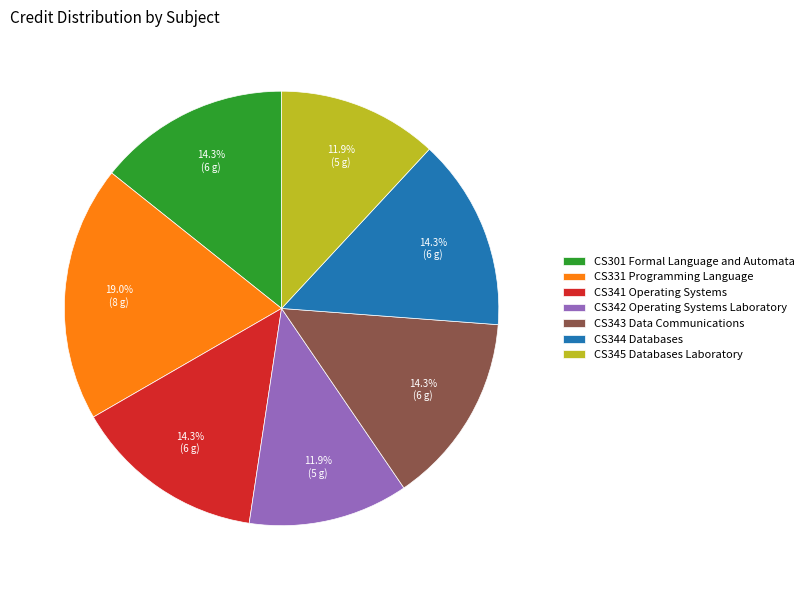

Does CS301 Formal Language and Automata account for over 50% of the chart?

No